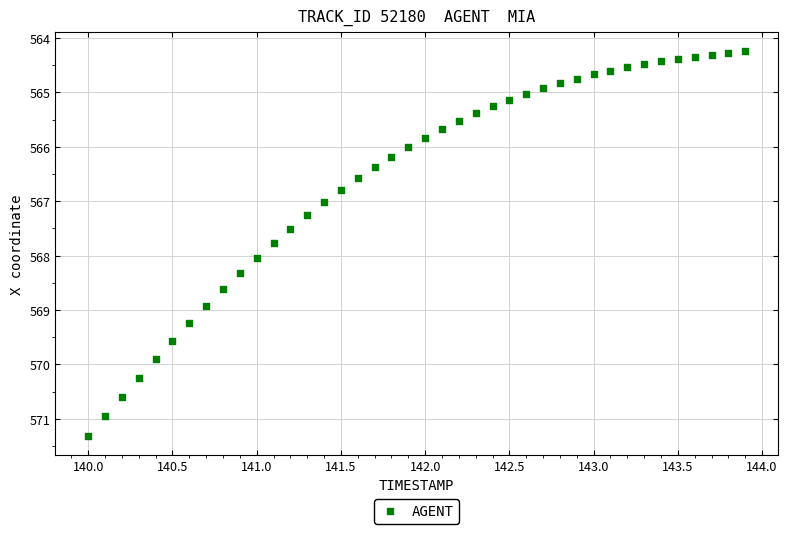

What is the range of X values (max minus min)?

3.9